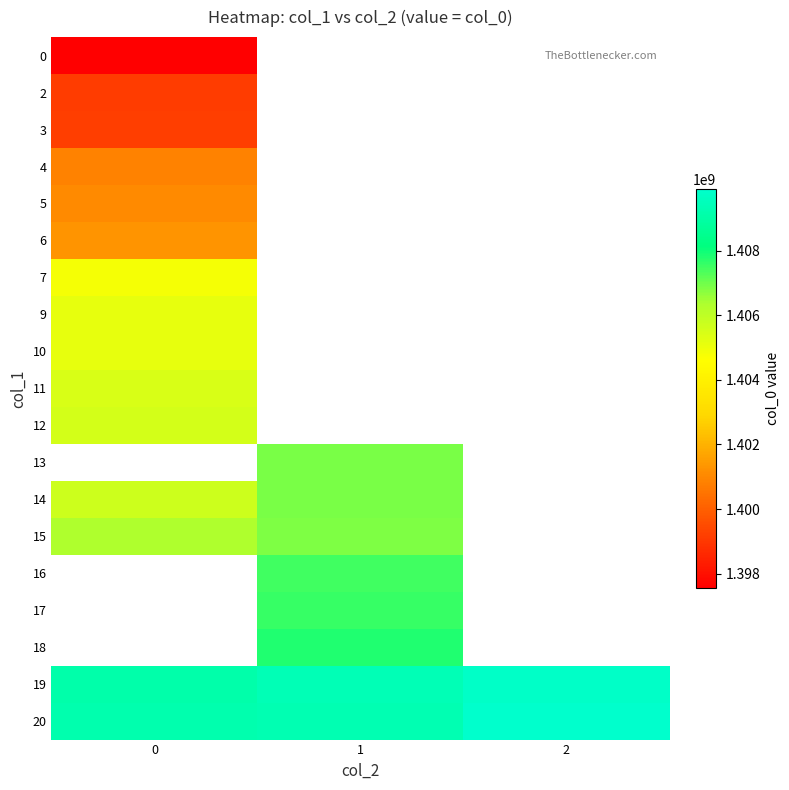

List the series in order of their peak value, lowest first.

0, 2, 3, 4, 5, 6, 7, 9, 10, 11, 12, 13, 15, 14, 16, 17, 18, 19, 20